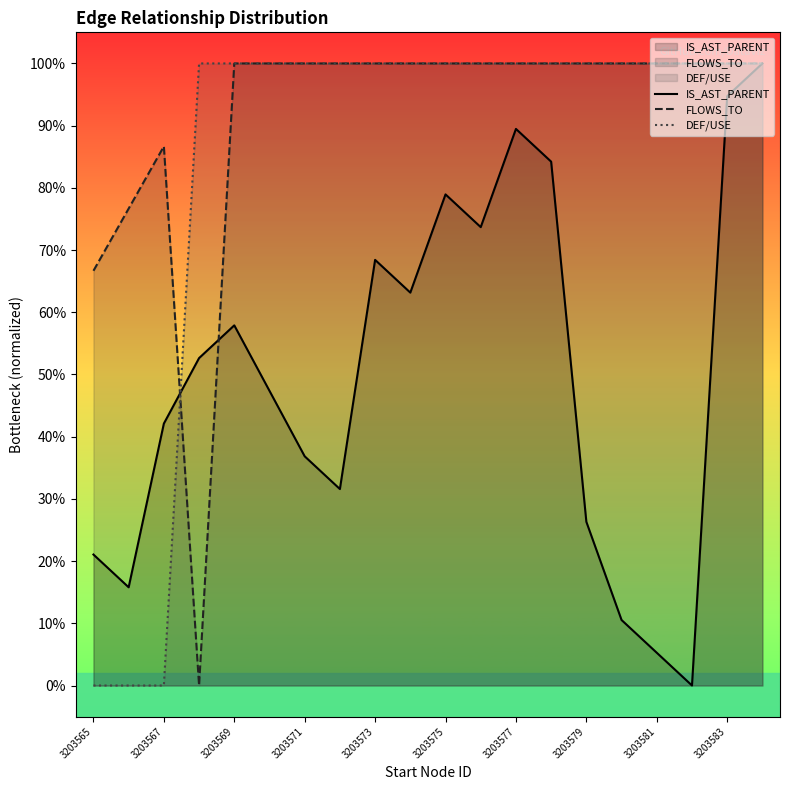

What are all the series names shown in the legend?

IS_AST_PARENT, FLOWS_TO, DEF/USE